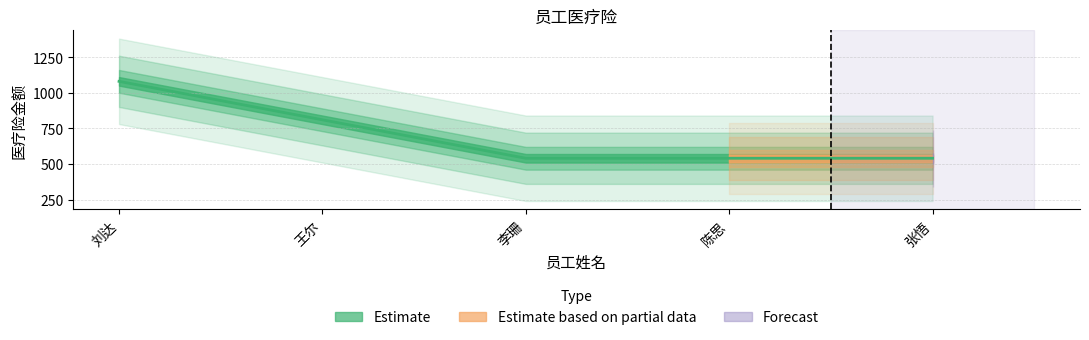

Read the value at 张悟.

540.5